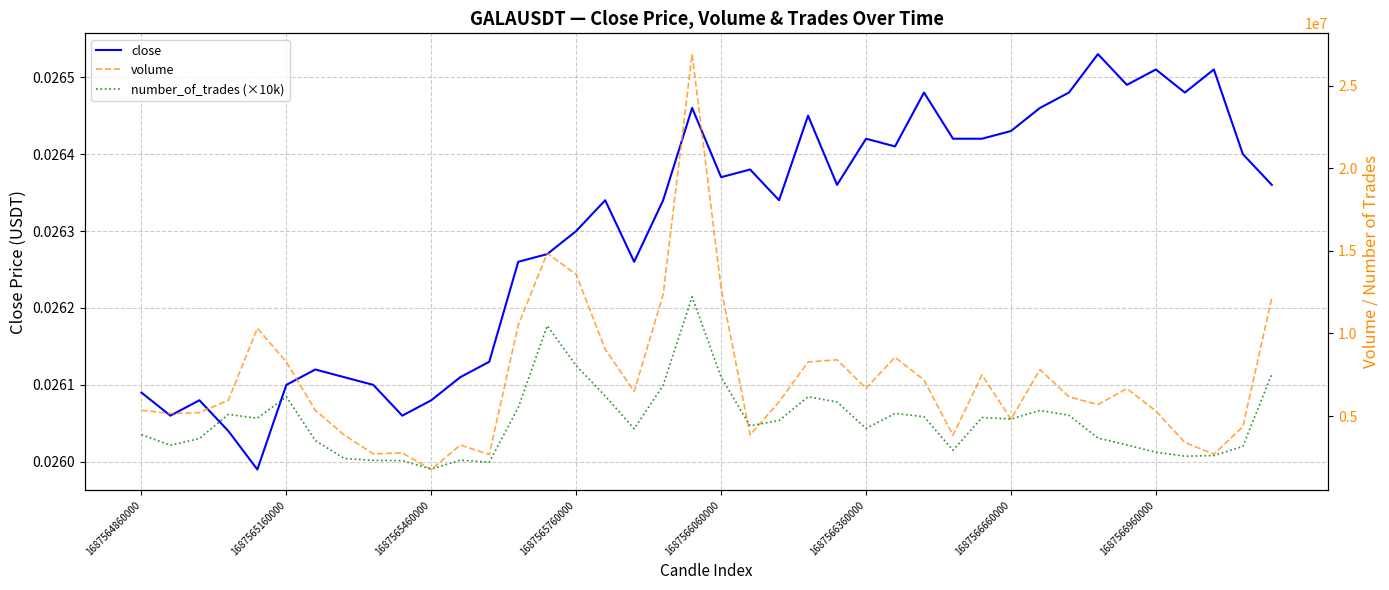

Reading left to right, list all the values displayed in this chart.

close: 0.0	0.0	0.0	0.0	0.0	0.0	0.0	0.0	0.0	0.0	0.0	0.0	0.0	0.0	0.0	0.0	0.0	0.0	0.0	0.0	0.0	0.0	0.0	0.0	0.0	0.0	0.0	0.0	0.0	0.0	0.0	0.0	0.0	0.0	0.0	0.0	0.0	0.0	0.0	0.0
volume: 5354593.0	5155028.0	5210109.0	5962798.0	10319514.0	8276188.0	5349819.0	3850064.0	2714369.0	2768337.0	1764699.0	3245964.0	2671051.0	10504291.0	14855743.0	13580488.0	9043576.0	6493538.0	12361349.0	26916629.0	12736467.0	3858695.0	5863072.0	8275000.0	8407105.0	6685236.0	8560810.0	7186754.0	3840217.0	7490841.0	4811000.0	7817282.0	6166011.0	5691213.0	6665230.0	5303785.0	3401804.0	2690477.0	4357747.0	12157954.0
number_of_trades (×10k): 3880000.0	3230000.0	3640000.0	5100000.0	4870000.0	6170000.0	3520000.0	2430000.0	2320000.0	2300000.0	1790000.0	2330000.0	2210000.0	5510000.0	10470000.0	8050000.0	6220000.0	4230000.0	6860000.0	12220000.0	7350000.0	4410000.0	4730000.0	6170000.0	5850000.0	4250000.0	5160000.0	4960000.0	2930000.0	4910000.0	4820000.0	5340000.0	5050000.0	3670000.0	3250000.0	2810000.0	2570000.0	2610000.0	3160000.0	7540000.0